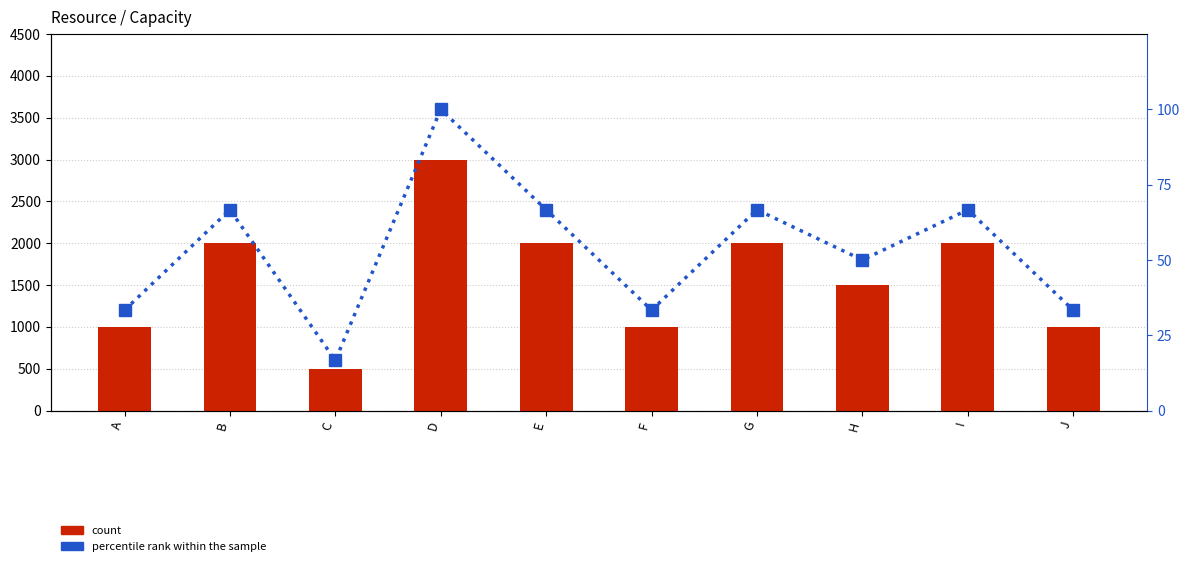

What is the average value of the Capacity series?

1600.0